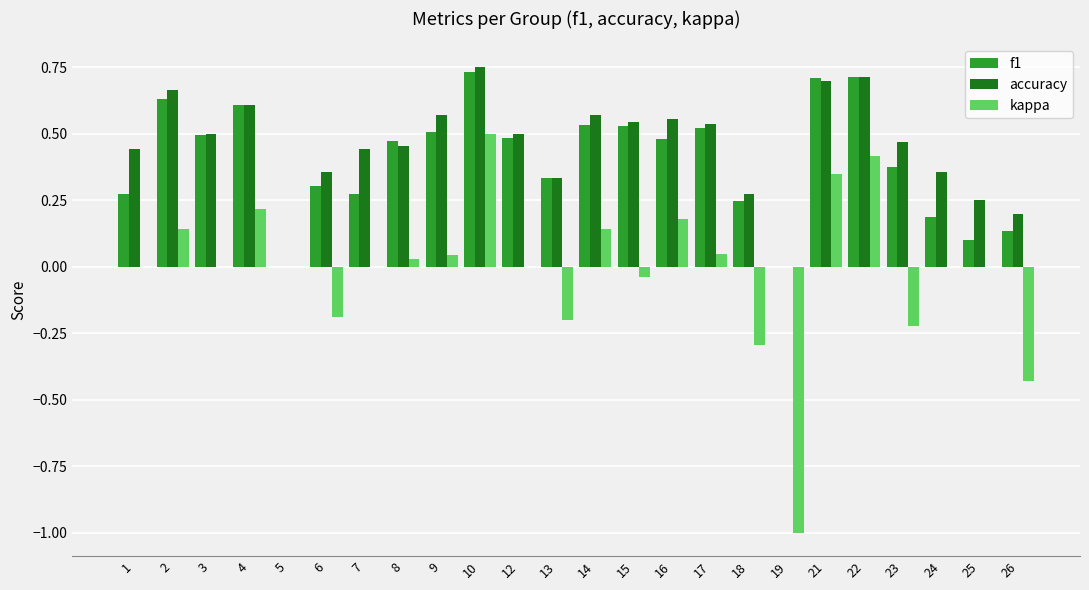

The value of accuracy at 1 is 0.4. True or false?

True